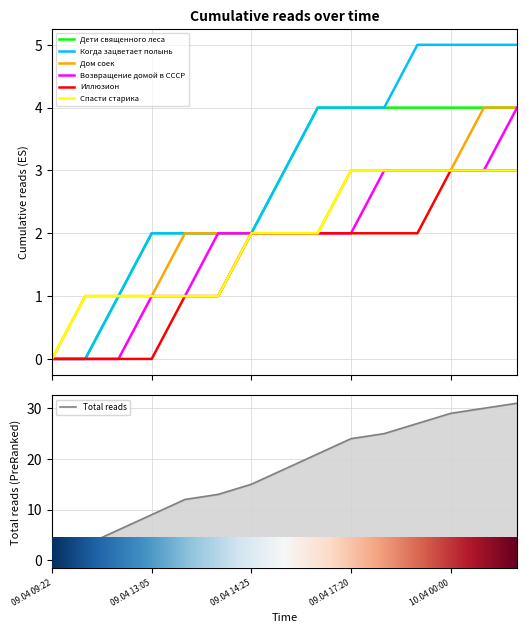

What position from the left is 09.04 14:25?

7